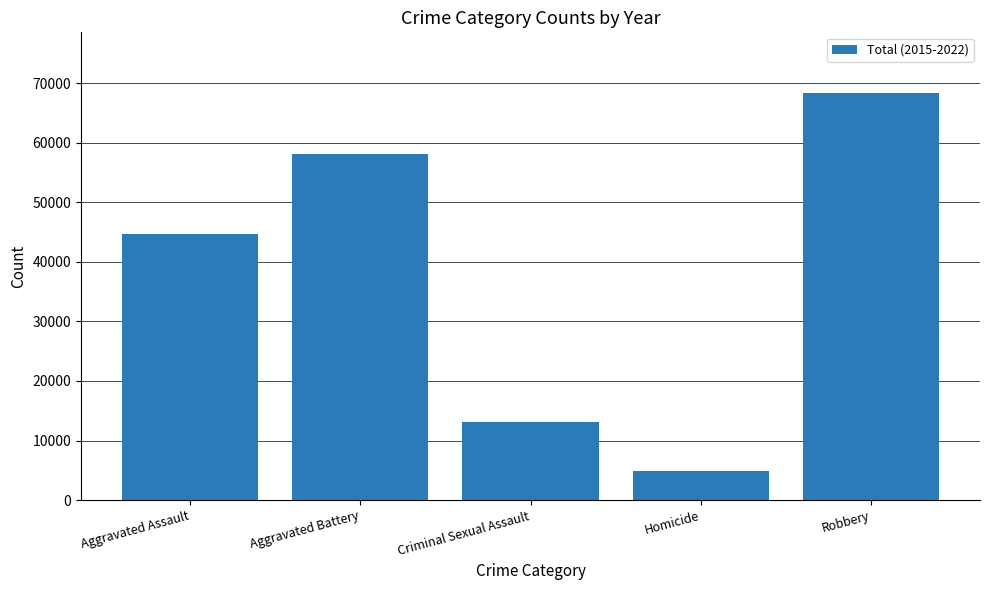

Count the values in the range 13044 to 58039.

3